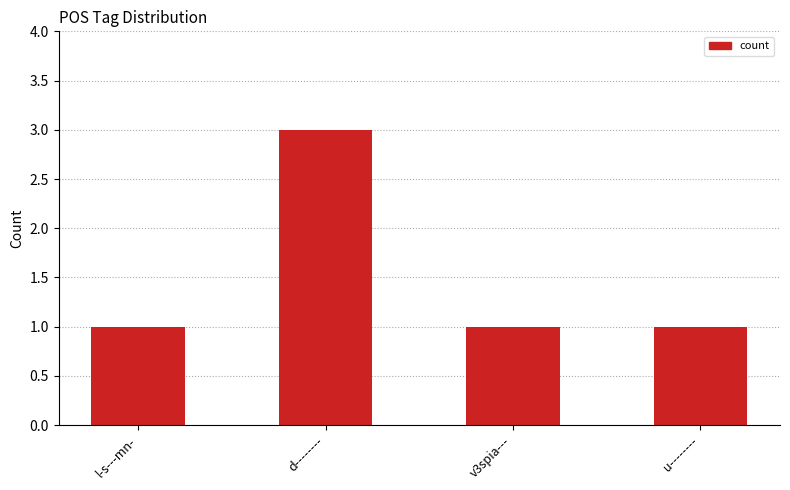

Count the number of categories in the chart.

4